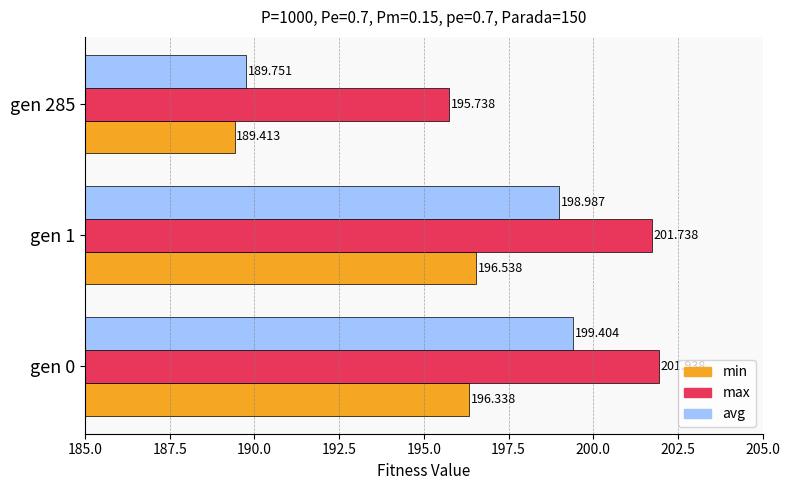

Rank the series by their average value, from lowest to highest.

min, avg, max